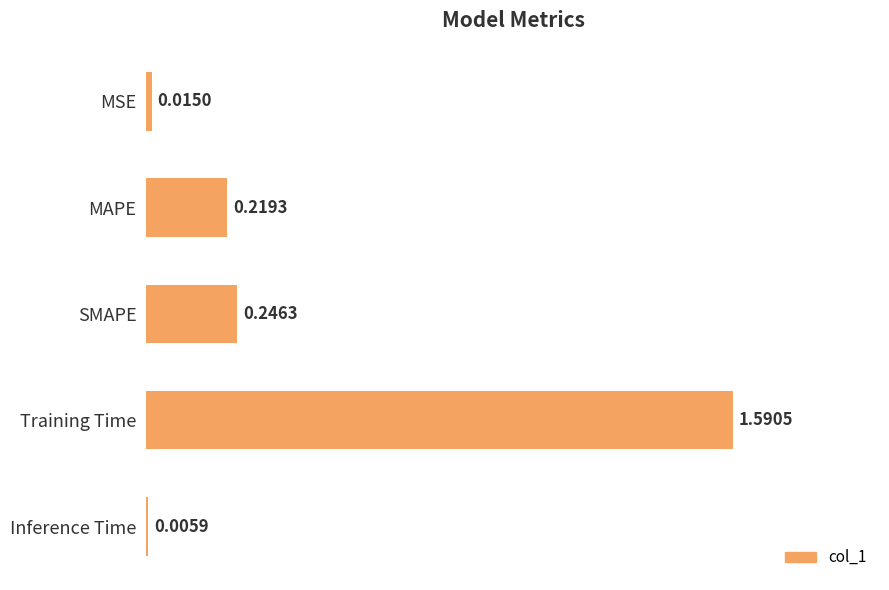

What is the sum of all values?

2.1